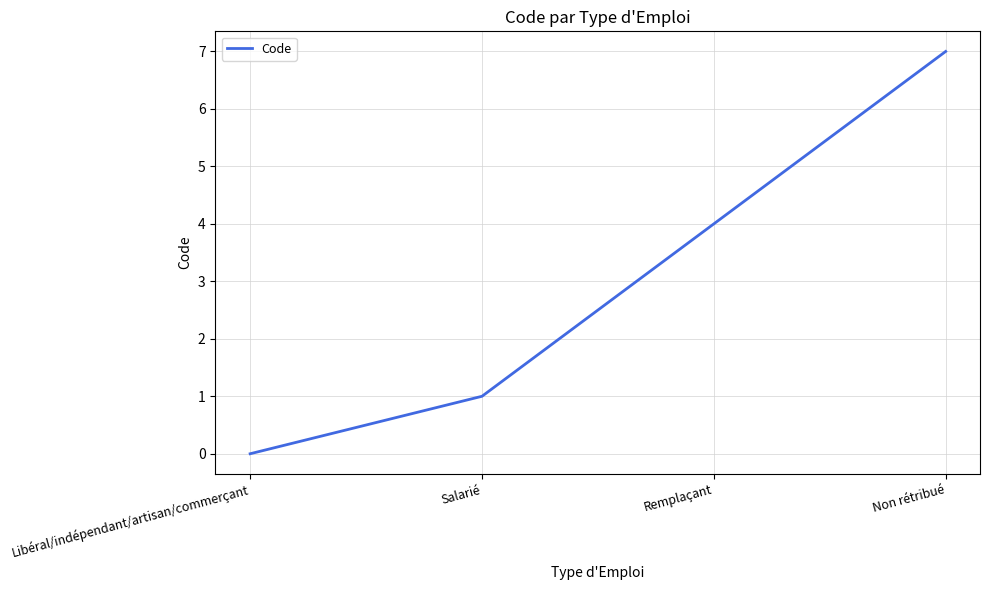

Where is the data nearest to the value 3?

Remplaçant